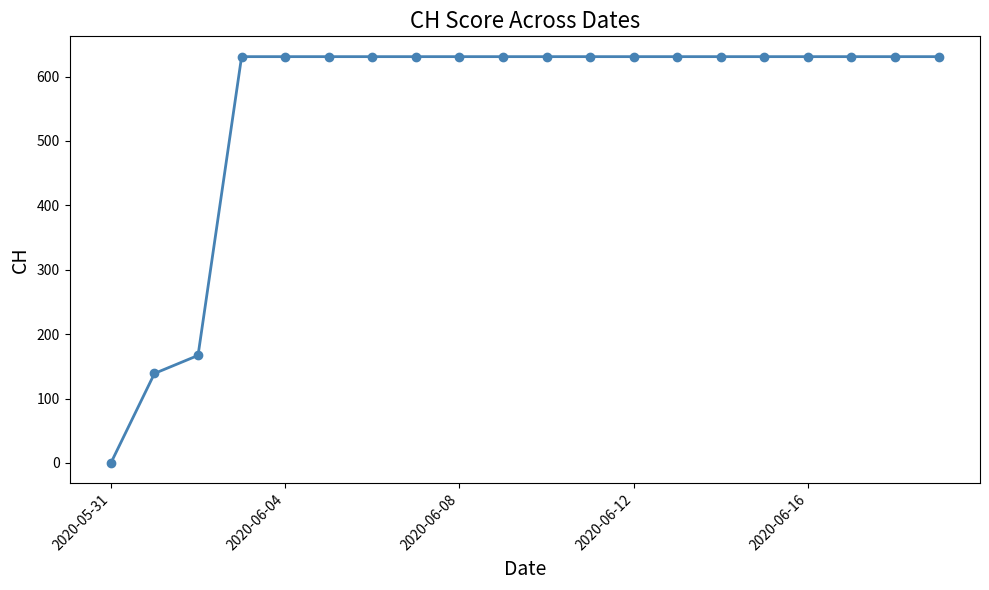

What is the value of the 13th point from the left?

631